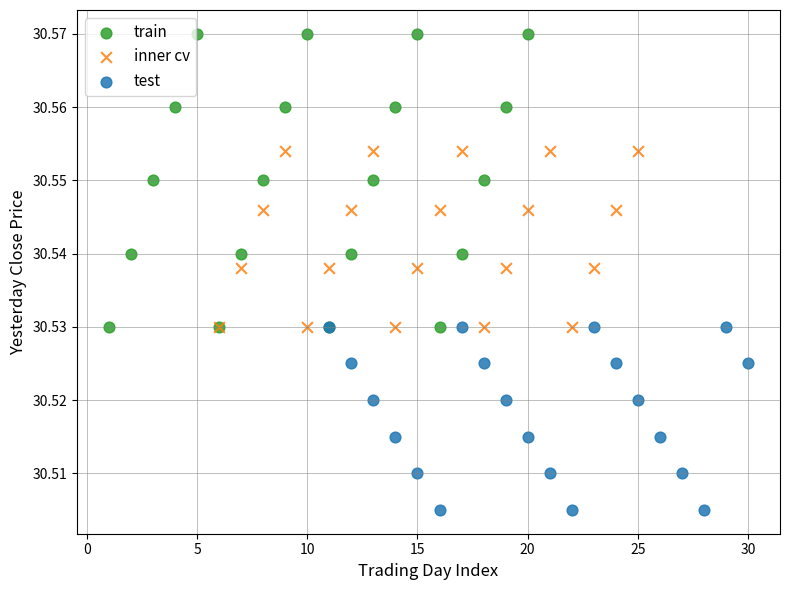

Which series contains the lowest Y value?

test